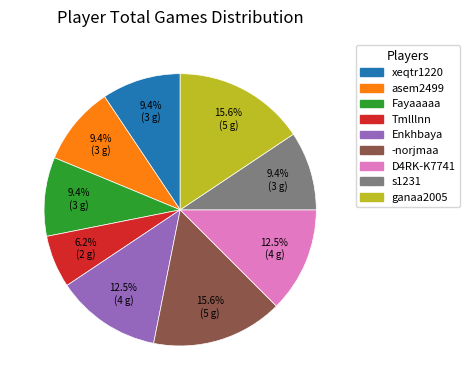

Count the number of slices in the pie.

9